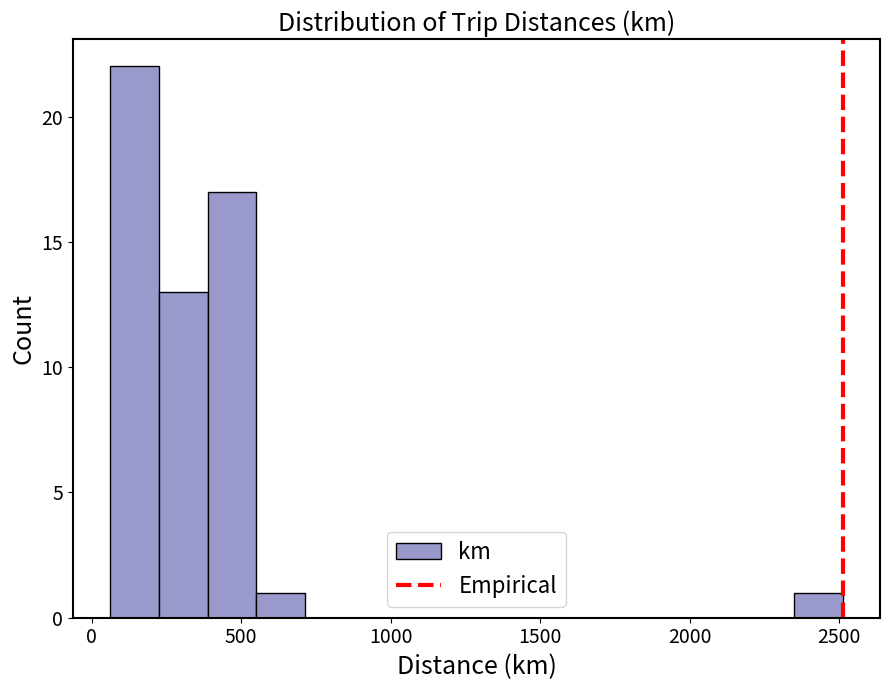

Around what value on the x-axis is the tallest bar? Give the approximate position of its centre, as read against the axis.

150